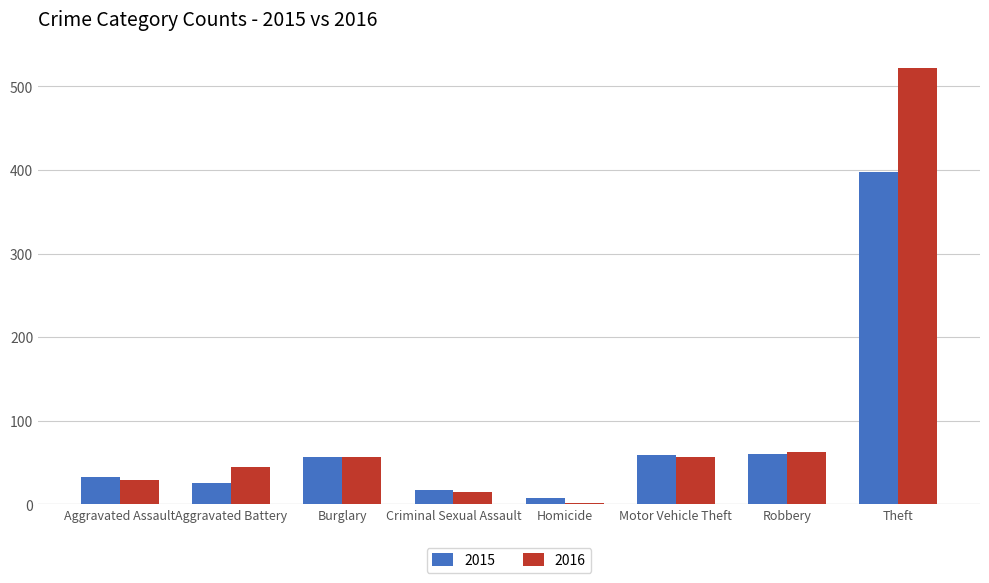

Which series has the largest range (max minus min)?

2016